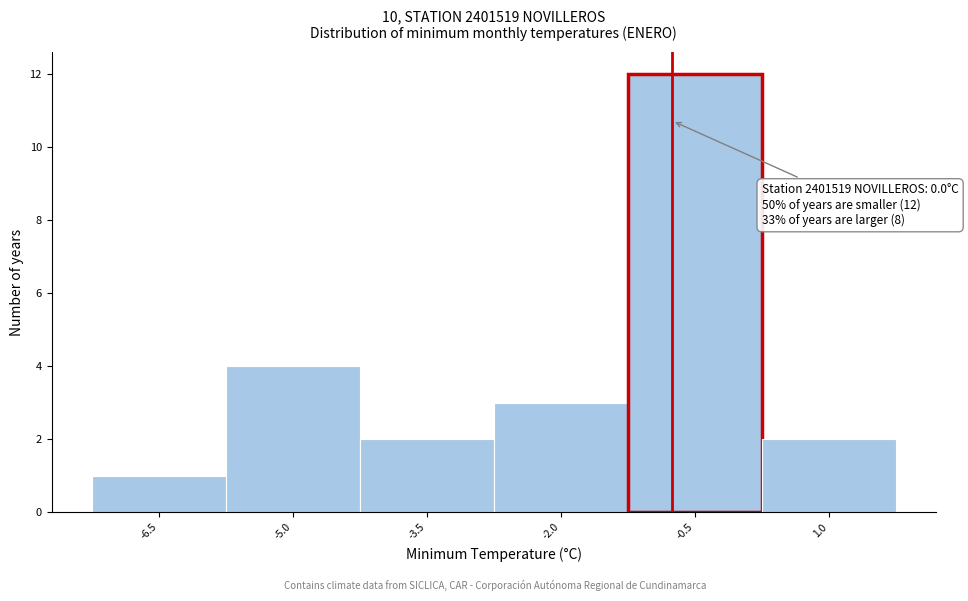

Reading left to right, list all the values displayed in this chart.

-6.5=1	-5.0=4	-3.5=2	-2.0=3	-0.5=12	1.0=2